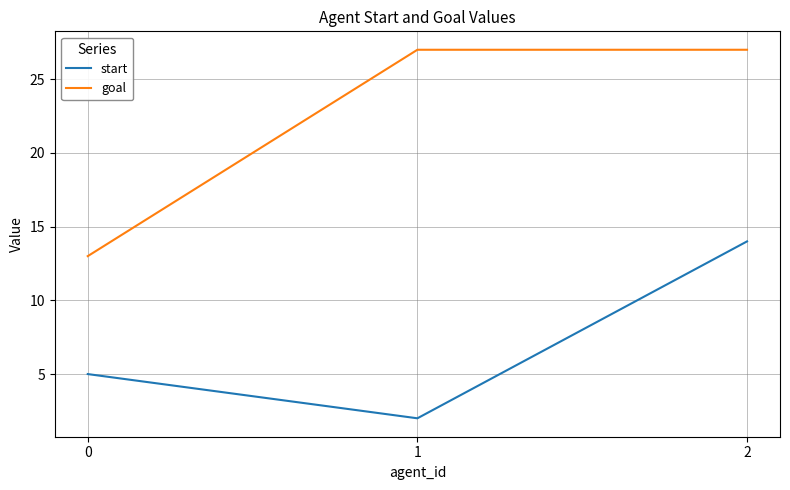

Is the value of goal at 0 greater than the value of start at 0?

Yes